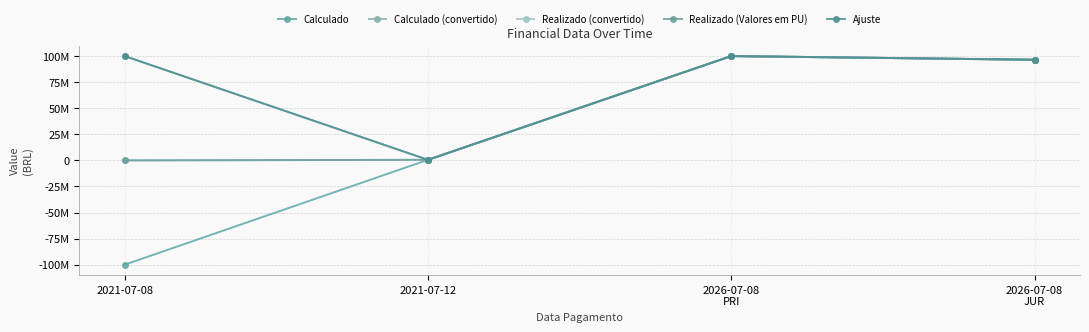

True or false: Calculado (convertido) and Calculado intersect in this chart.

False